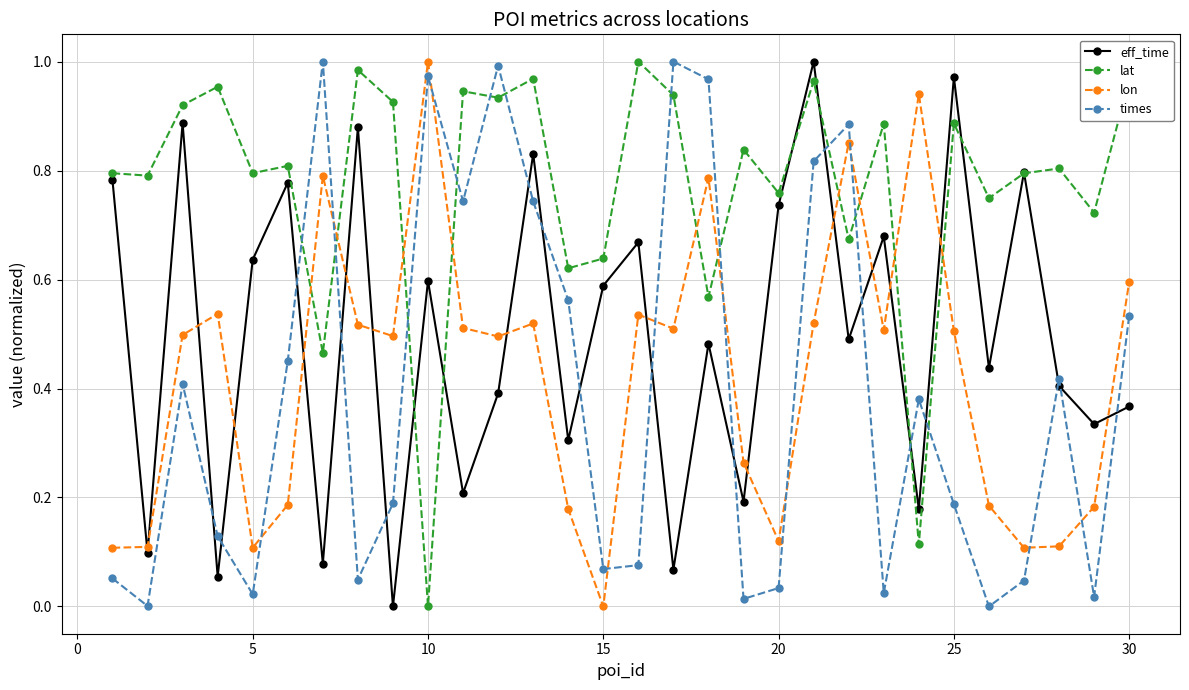

Which series has the largest total across all categories?

lat